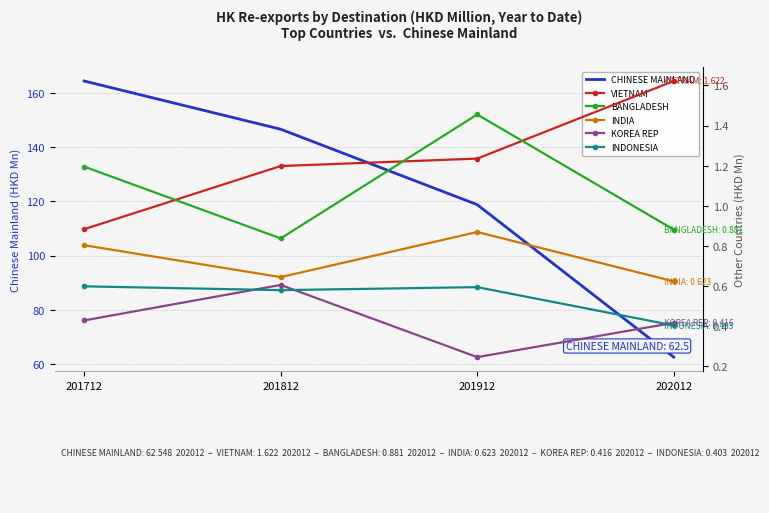

What is the approximate value of INDONESIA at 202012?

0.4